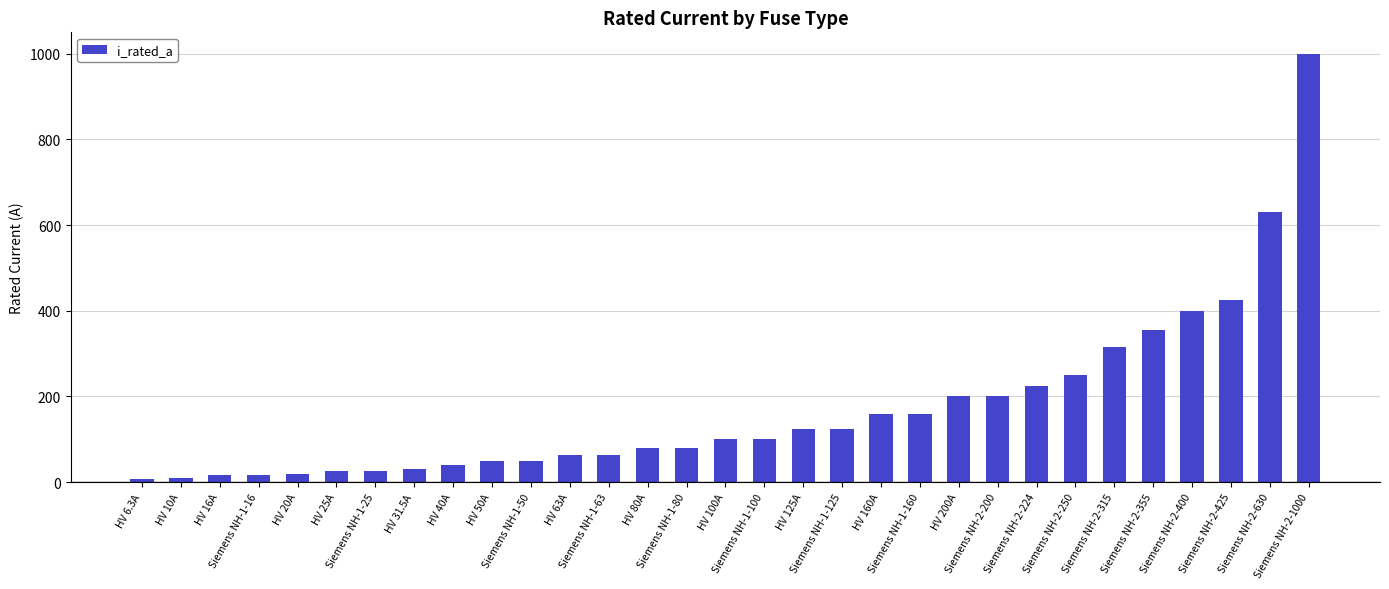

What is the maximum value shown in the chart?

1000.0